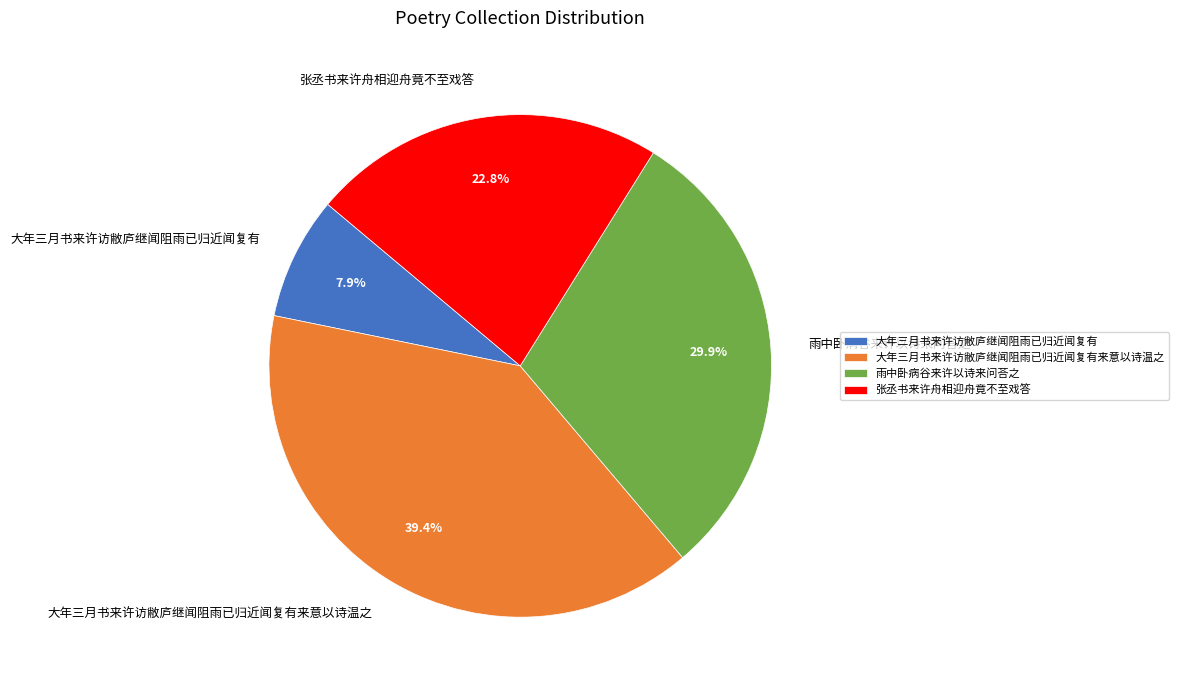

Count the number of slices in the pie.

4